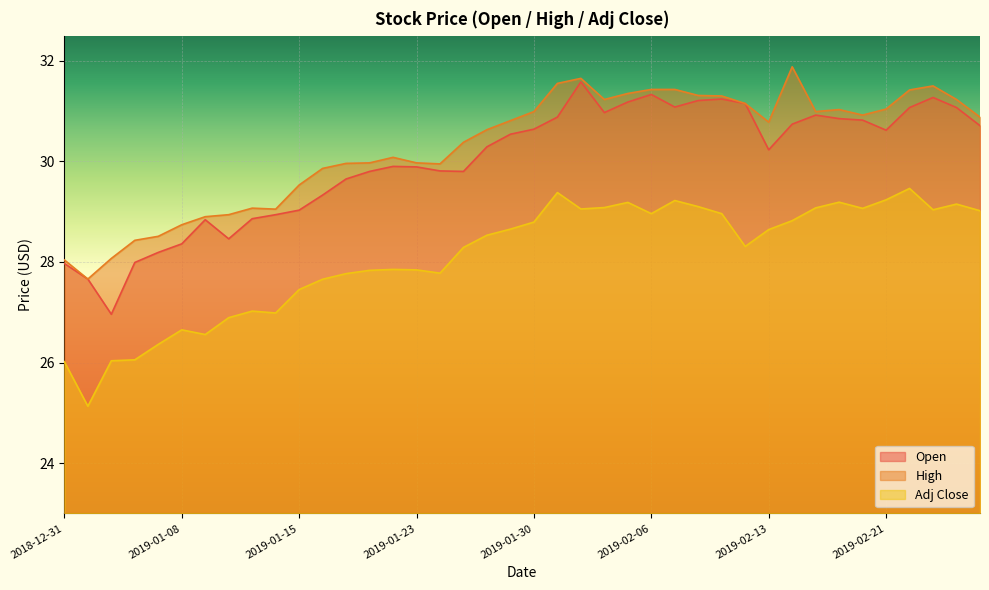

At which label is Adj Close closest to 27?

2019-01-14